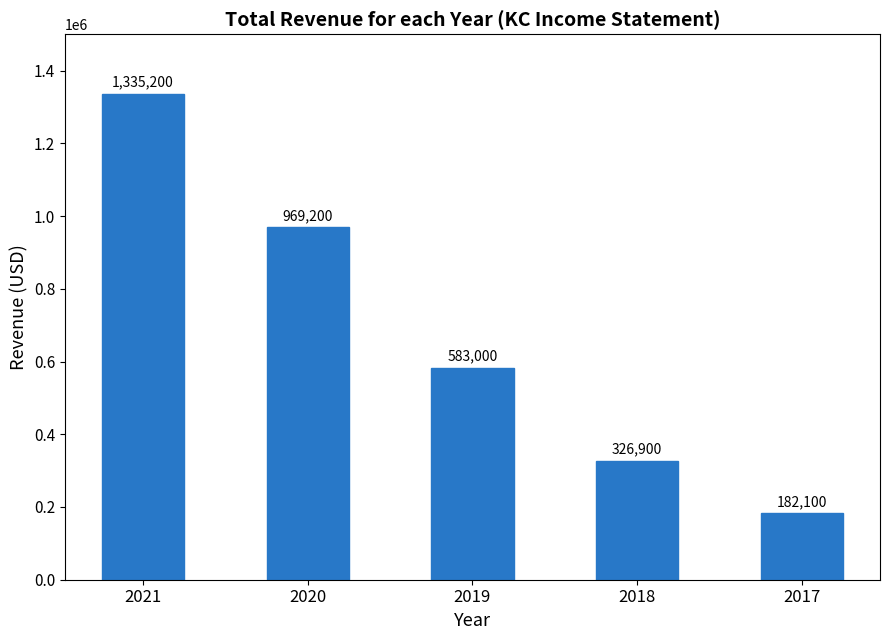

The chart shows a value of 317076 at 2017. True or false?

False